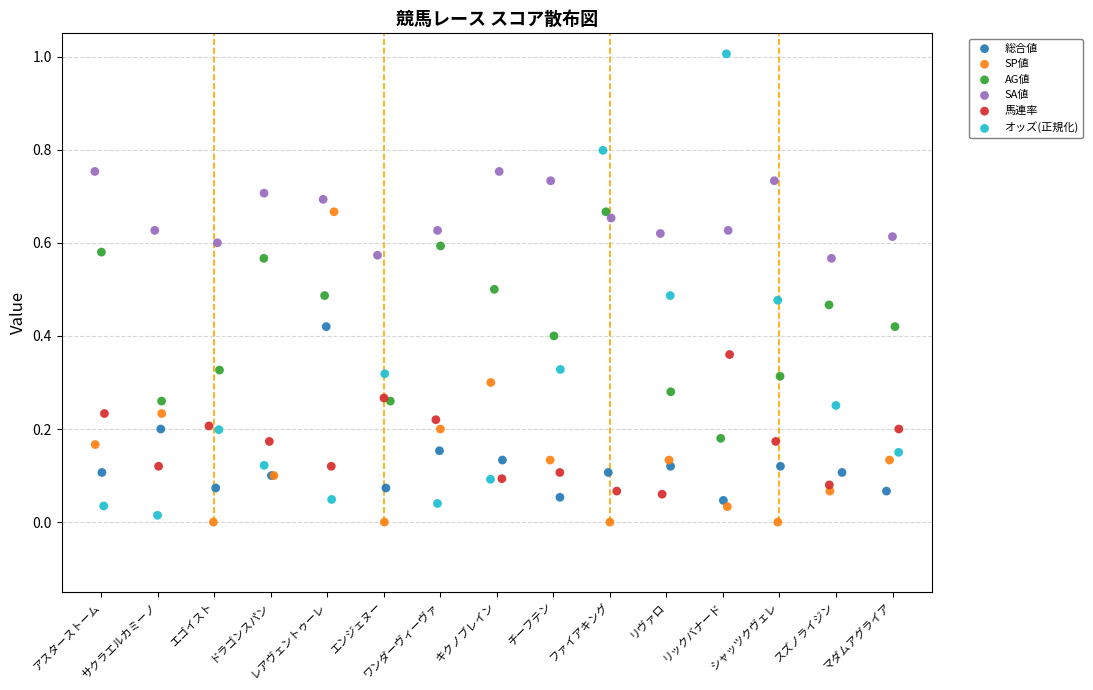

Which series reaches the maximum Y coordinate?

オッズ(正規化)